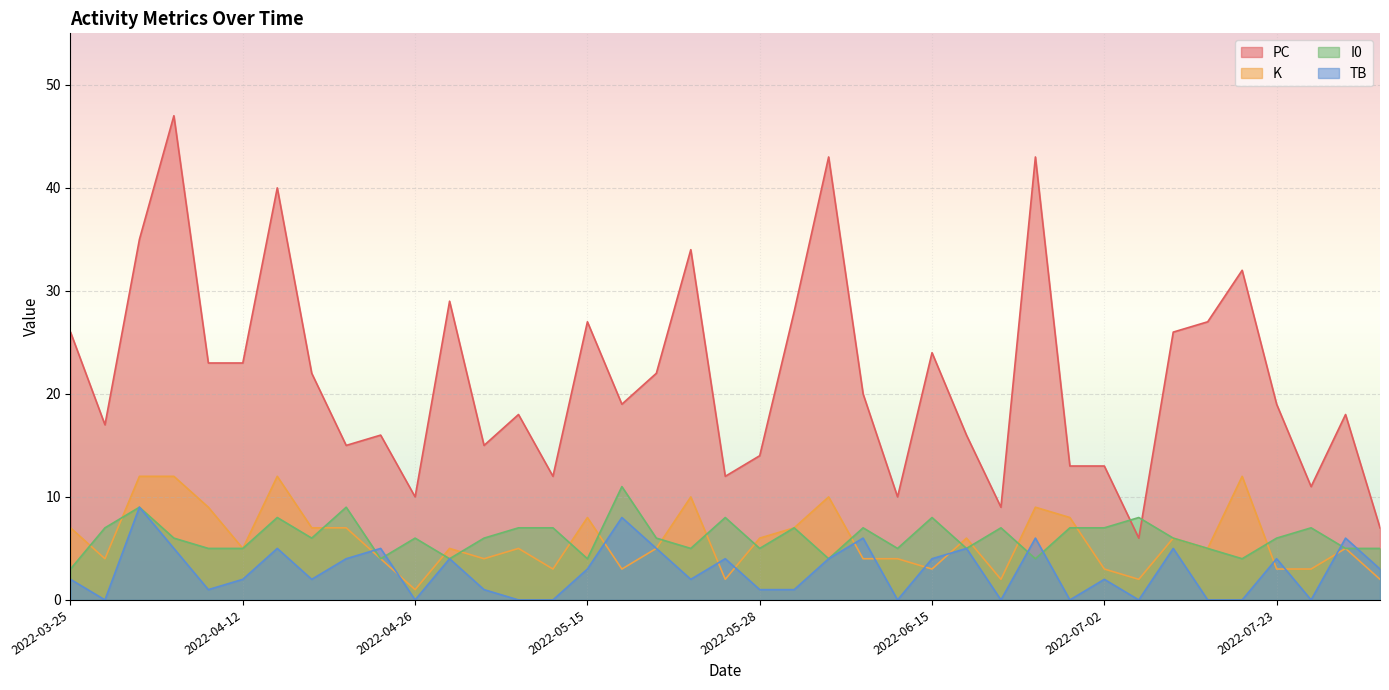

How many distinct data groups are displayed?

4